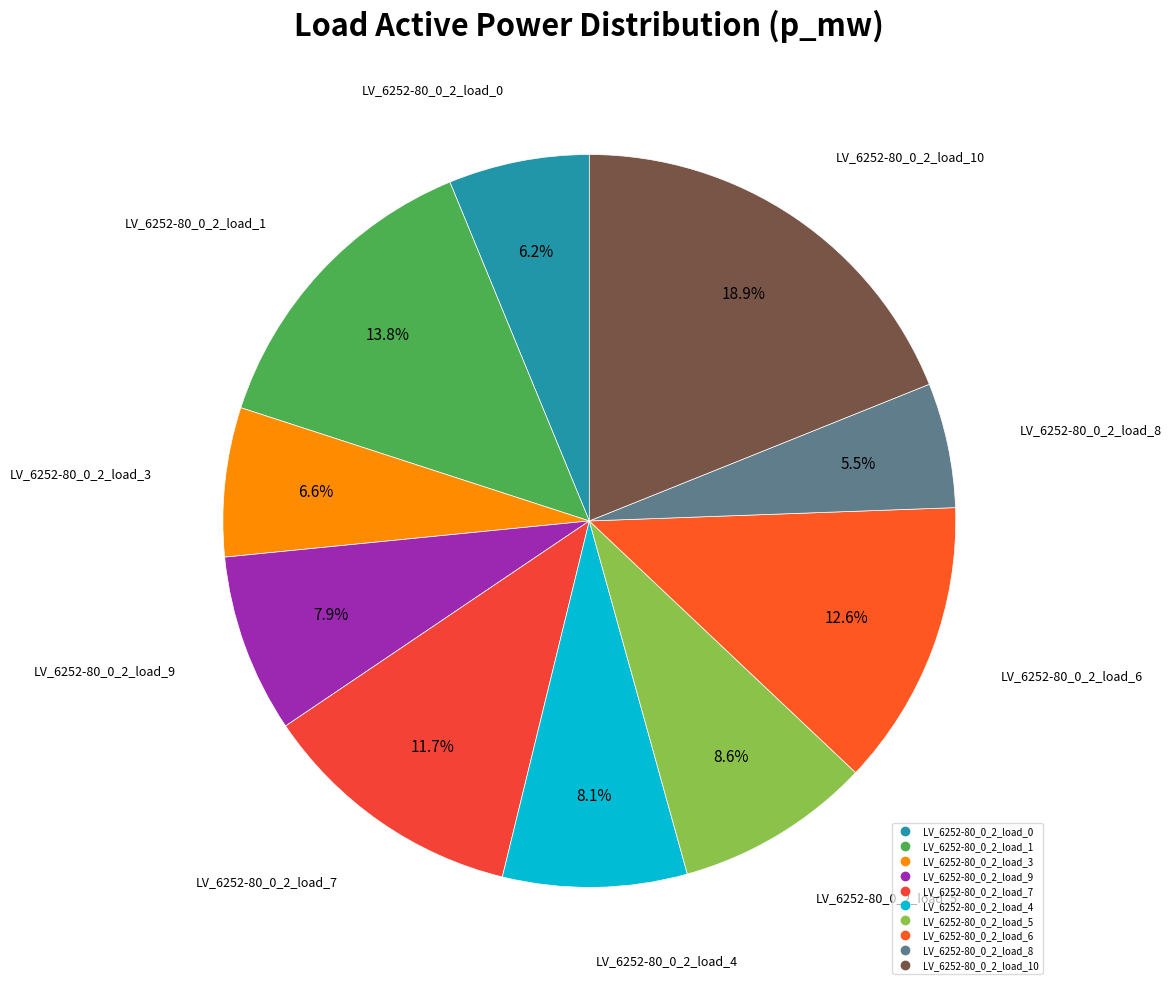

How many segments does this pie chart have?

10